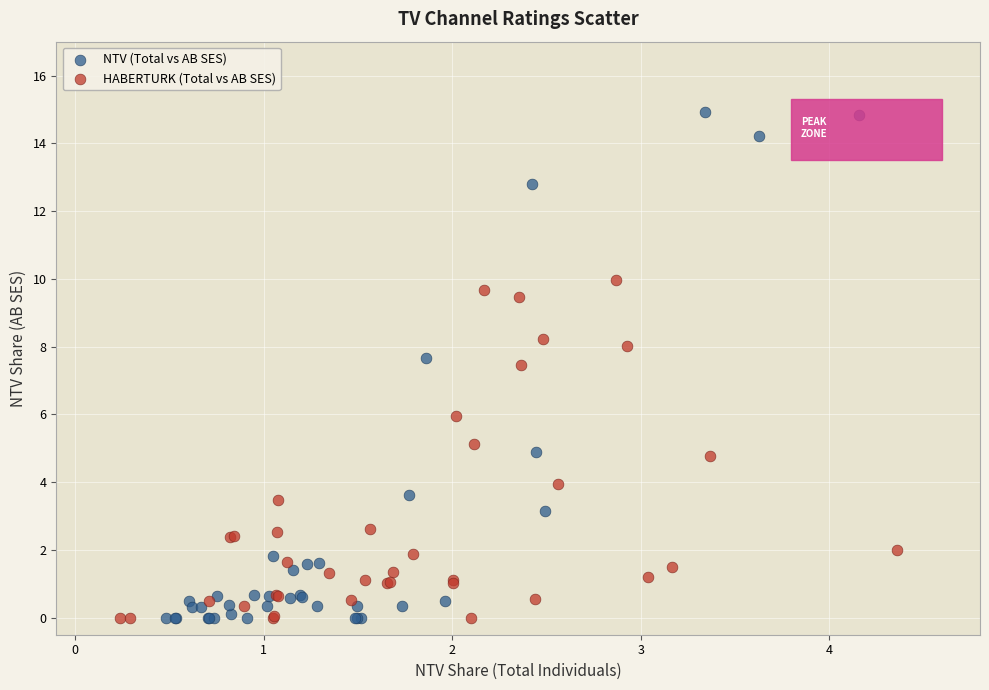

Which series reaches the maximum Y coordinate?

NTV (Total vs AB SES)